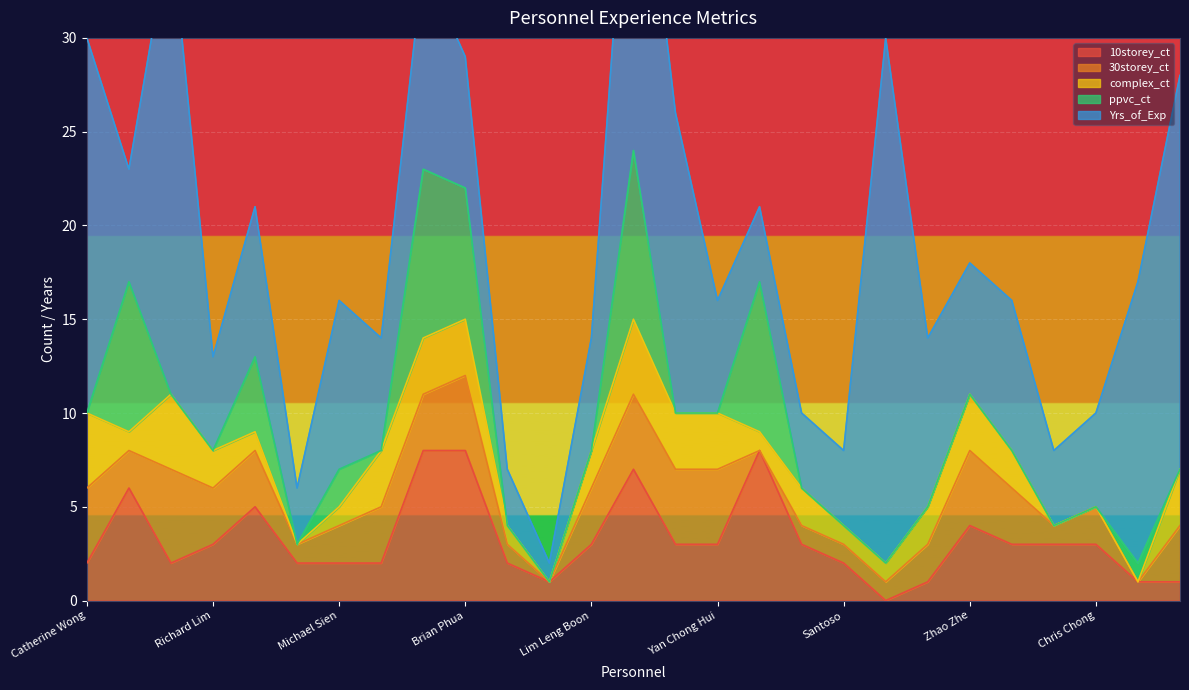

What is the label of the 26th point from the left?

Joanne